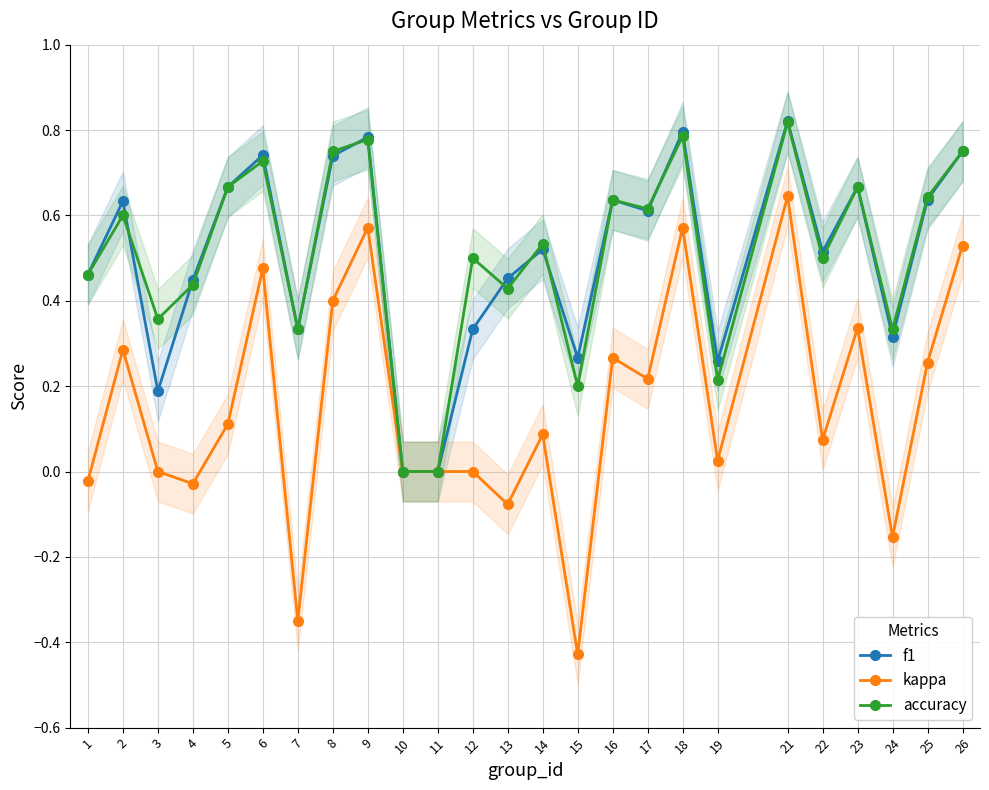

Which series changed the most between 21 and 26?

kappa